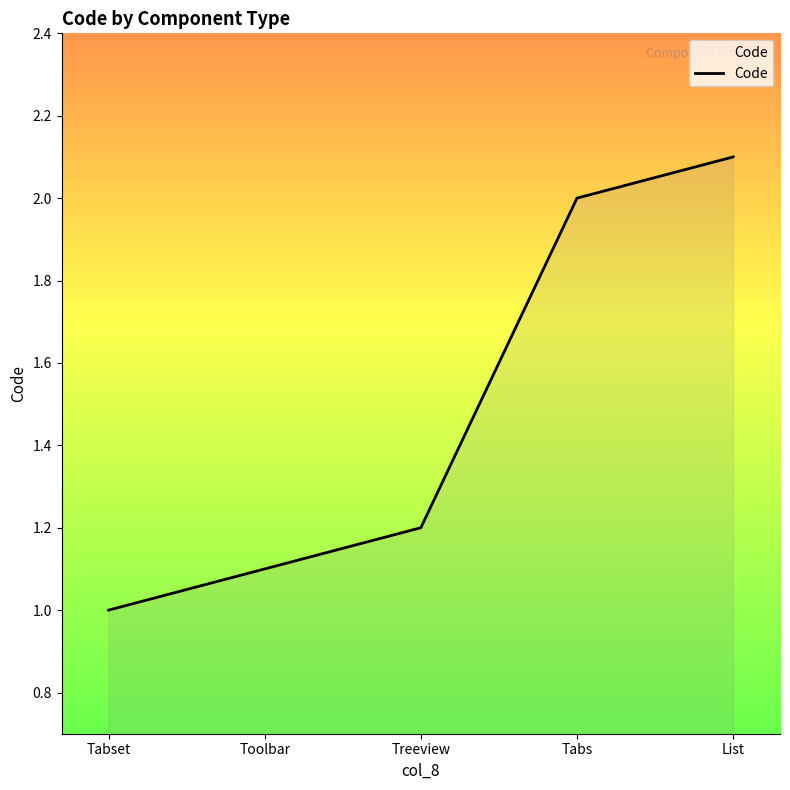

The value at Tabs is 2.7. True or false?

False